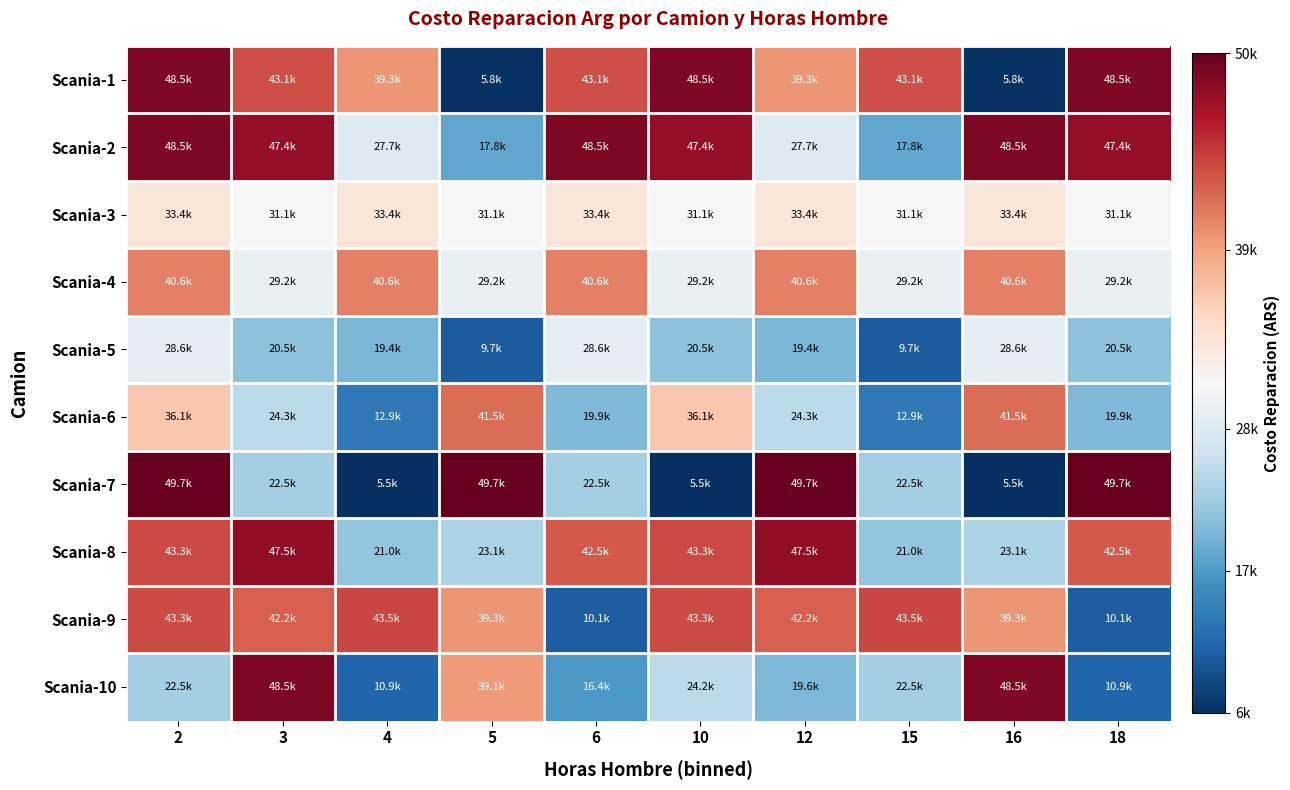

At 6, list the series in order from largest to smallest.

Scania-2, Scania-1, Scania-8, Scania-4, Scania-3, Scania-5, Scania-7, Scania-6, Scania-10, Scania-9